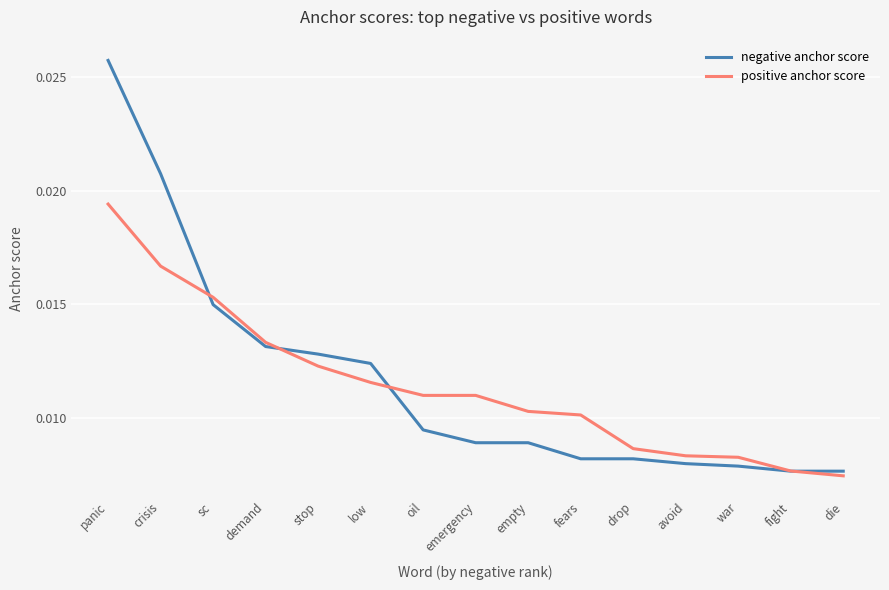

Rank the series by their maximum value, from lowest to highest.

positive anchor score, negative anchor score